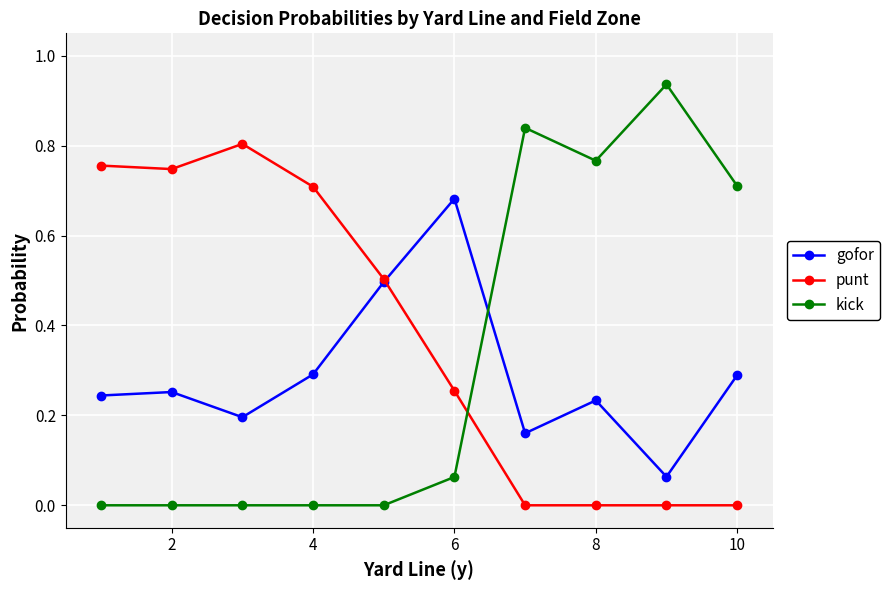

Which series has the largest total across all categories?

punt